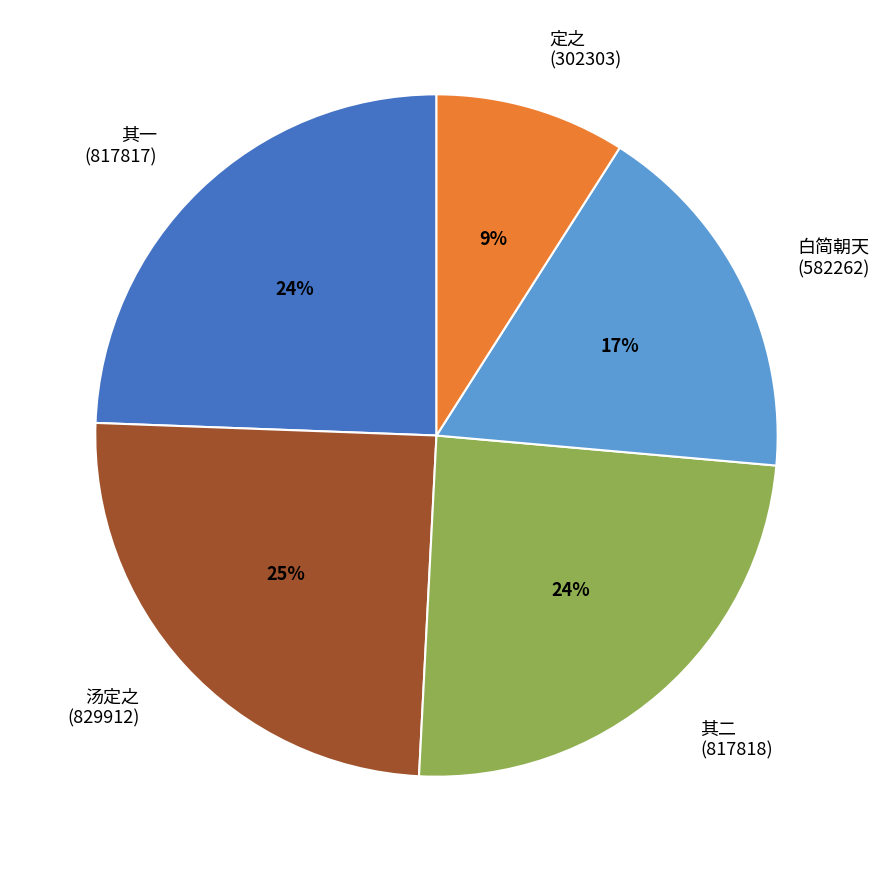

How many slices are in this pie chart?

5